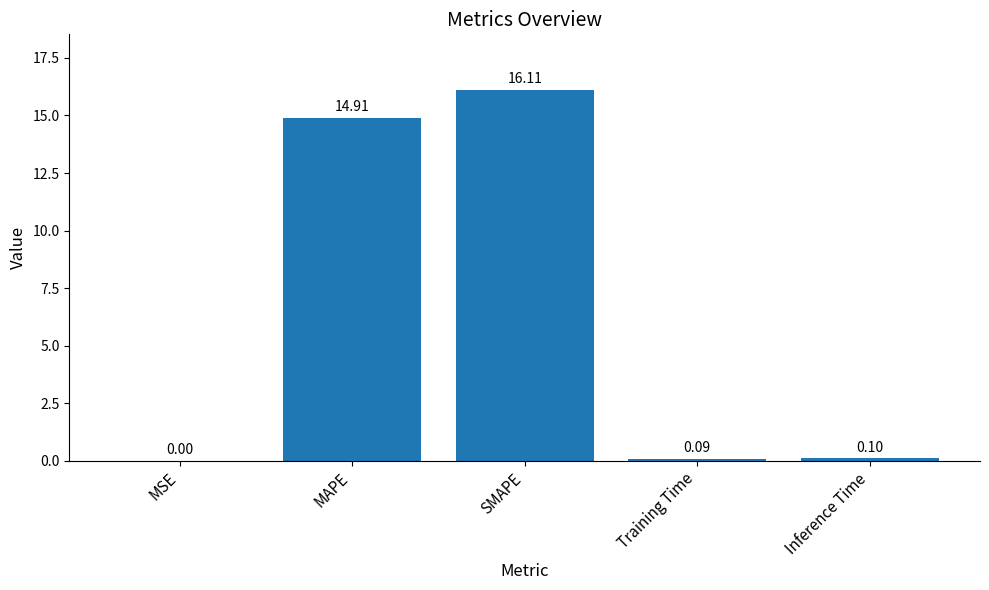

What is the change in value from MSE to SMAPE?

+16.1